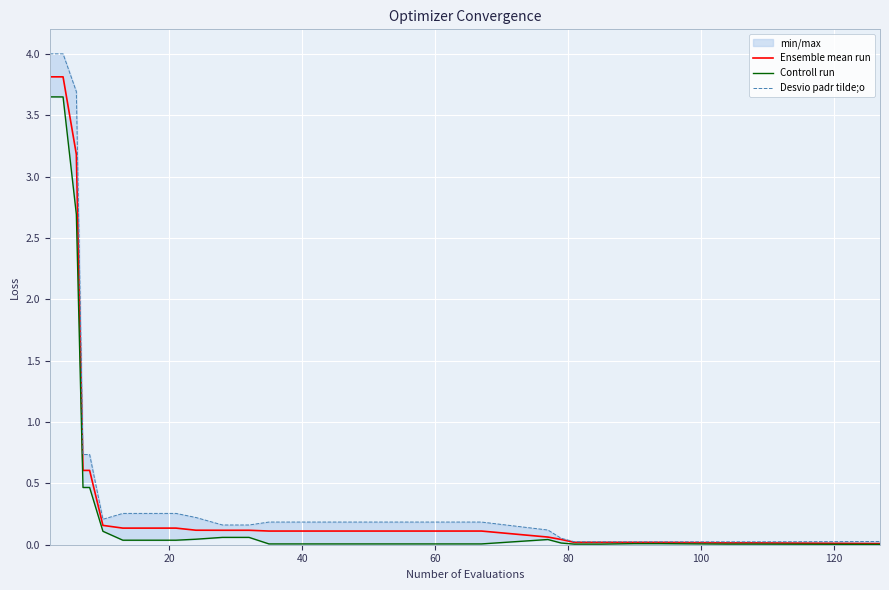

What is the maximum value for Ensemble mean run?

3.8